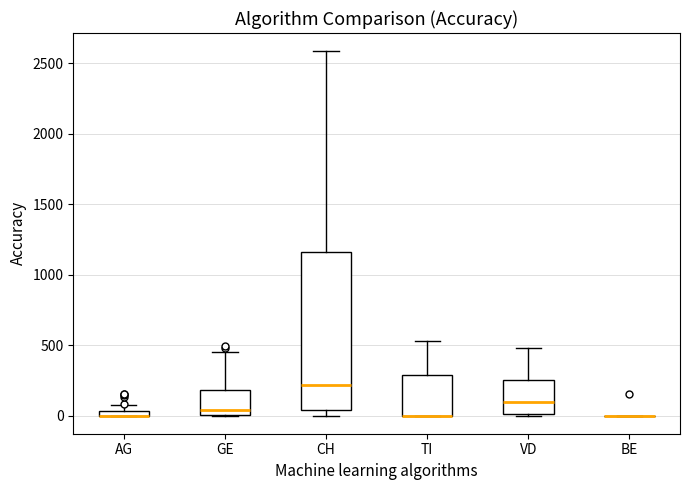

Which box is the tallest, from its lower edge to its upper edge?

CH